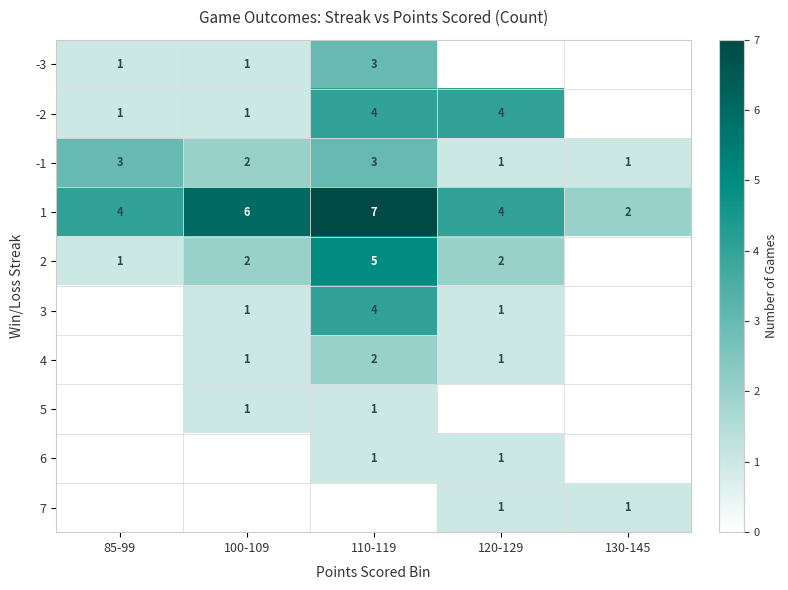

True or false: 1 has a value of 2 at 130-145.

True